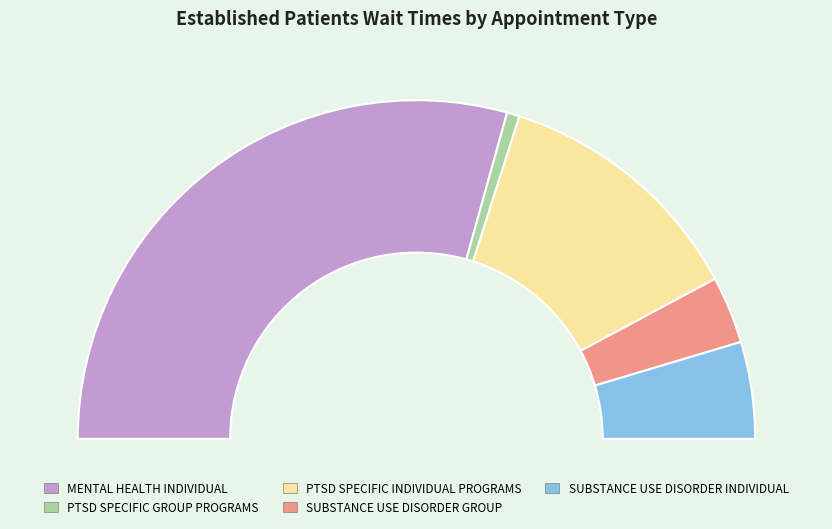

Is it true that SUBSTANCE USE DISORDER INDIVIDUAL is 1% of the pie?

False